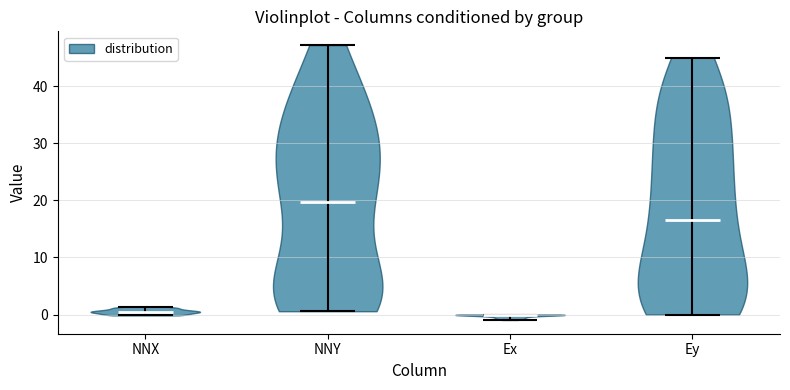

Reading left to right, read every violin against the y-axis: where its median line is, and the lowest and highest points it reaches. The values are not printed on the chart, so give them approximately, as read against the axis.

NNX: median line 0, lowest point 0, highest point 1
NNY: median line 20, lowest point 1, highest point 47
Ex: median line 0, lowest point -1, highest point 0
Ey: median line 17, lowest point 0, highest point 45